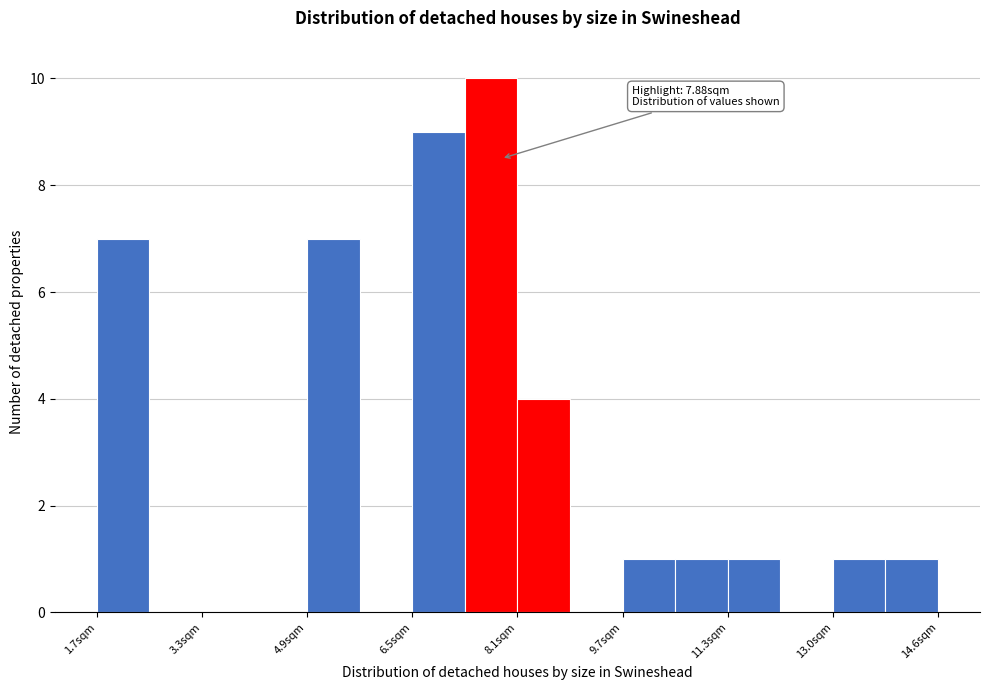

Which range on the x-axis has the tallest bar?

7.4 to 8.2